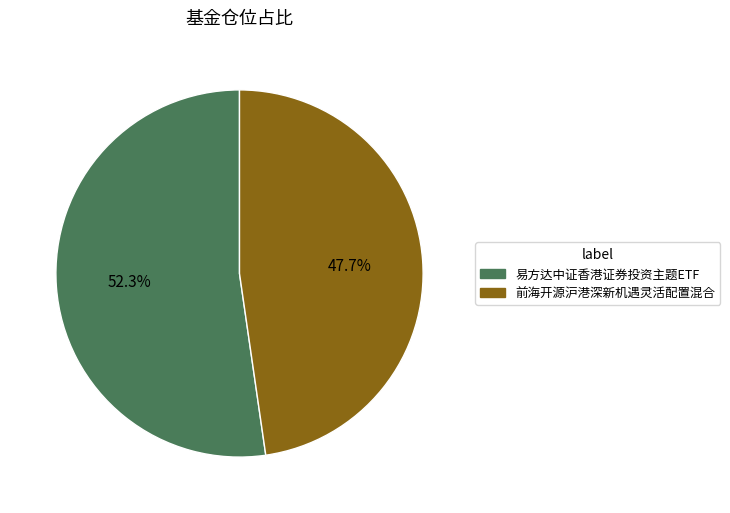

What is the ratio of the value at 前海开源沪港深新机遇灵活配置混合 to the value at 易方达中证香港证券投资主题ETF?

0.9